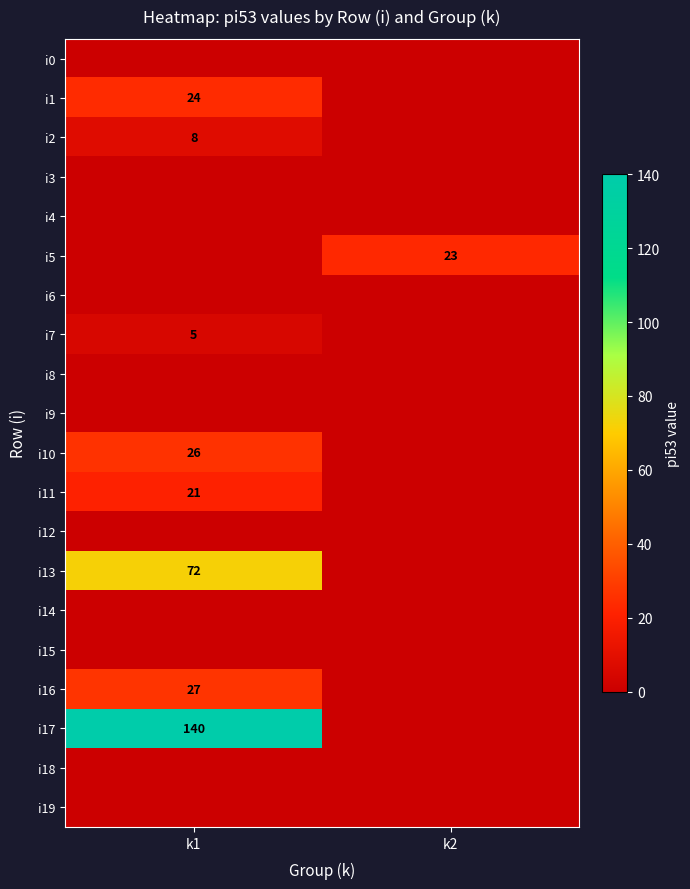

The value of i7 at k1 is 5. True or false?

True